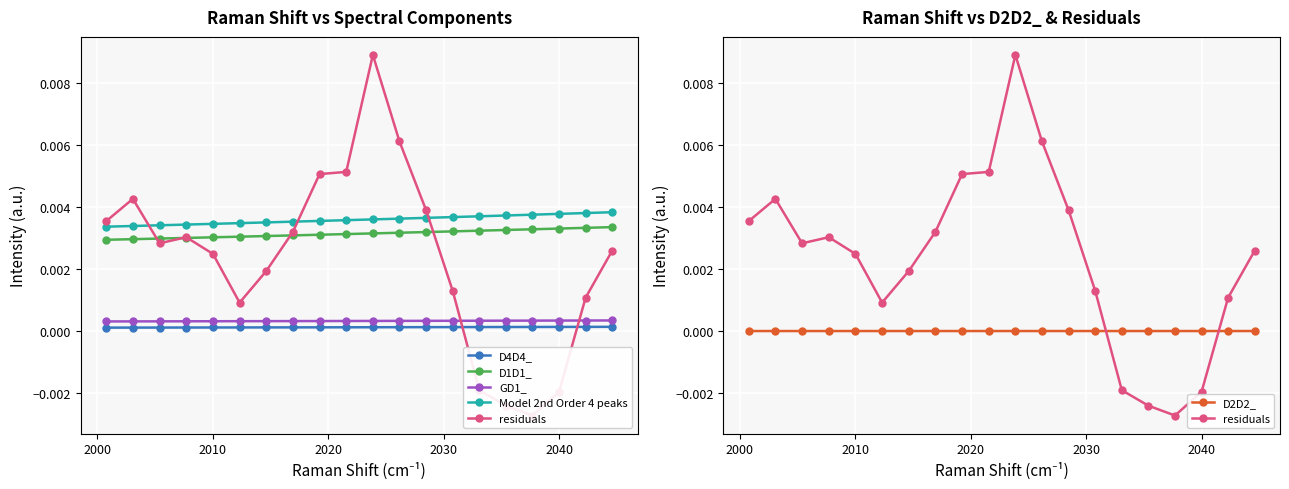

True or false: GD1_ and D4D4_ cross at least once.

False